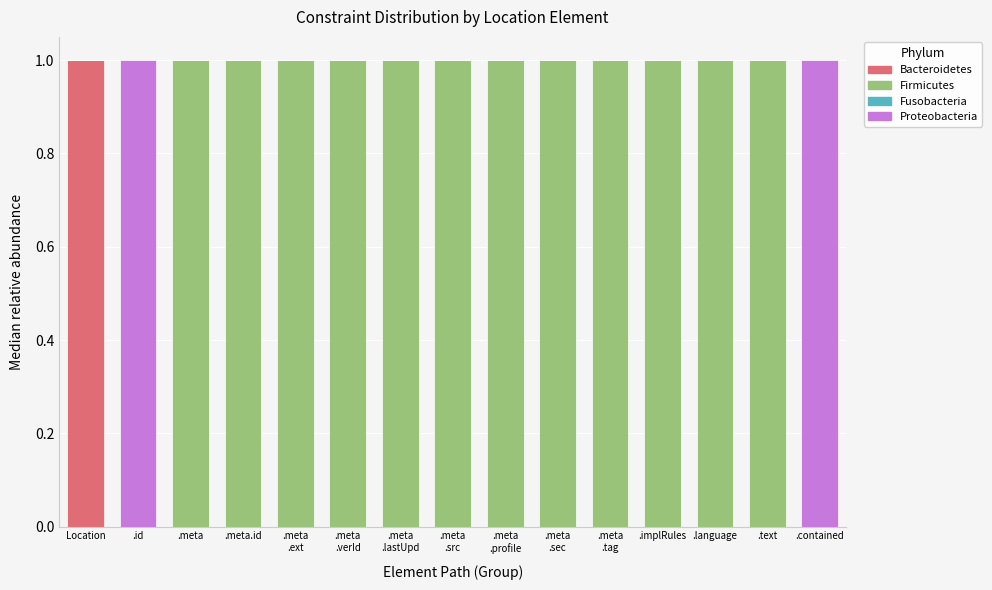

The Bacteroidetes series shows 0 at .meta.id. True or false?

True